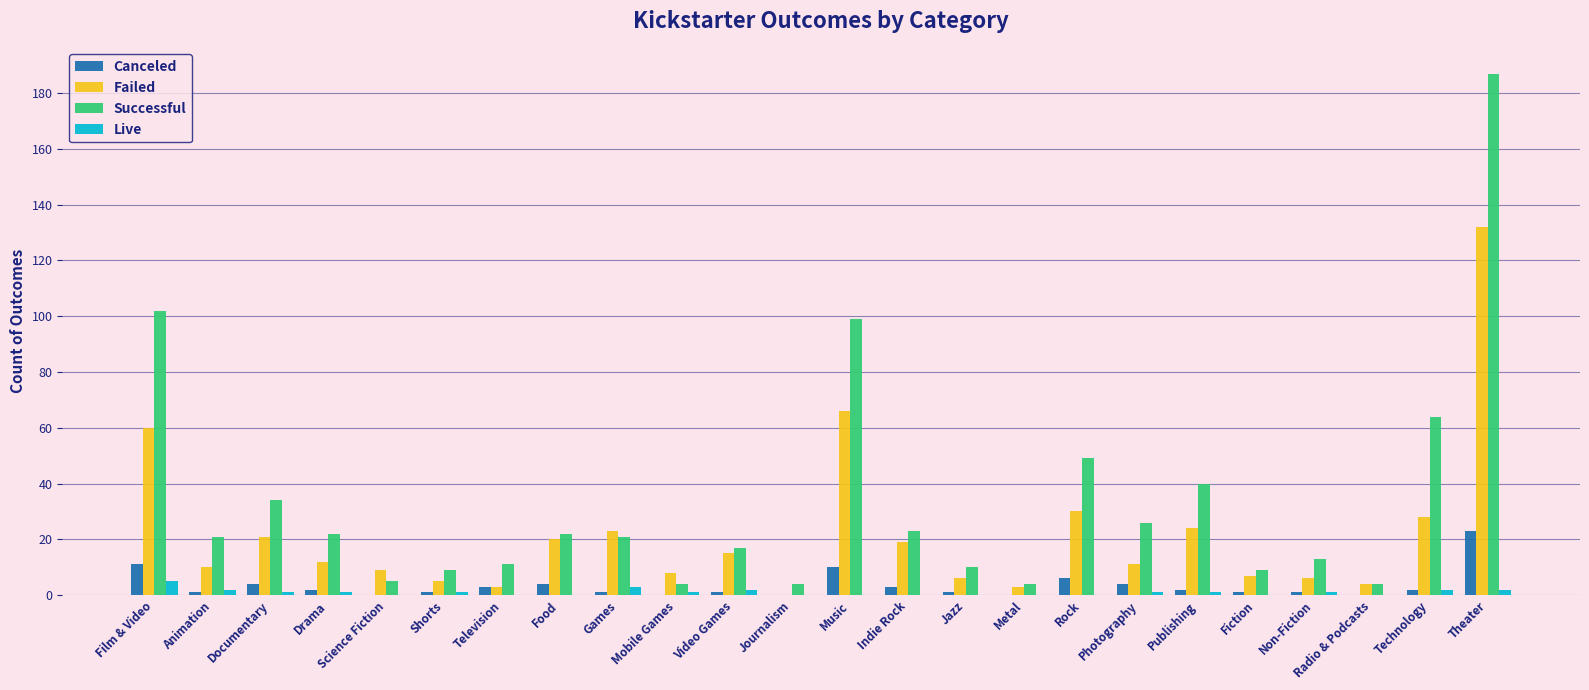

Is it true that Successful equals 23 at Indie Rock?

True